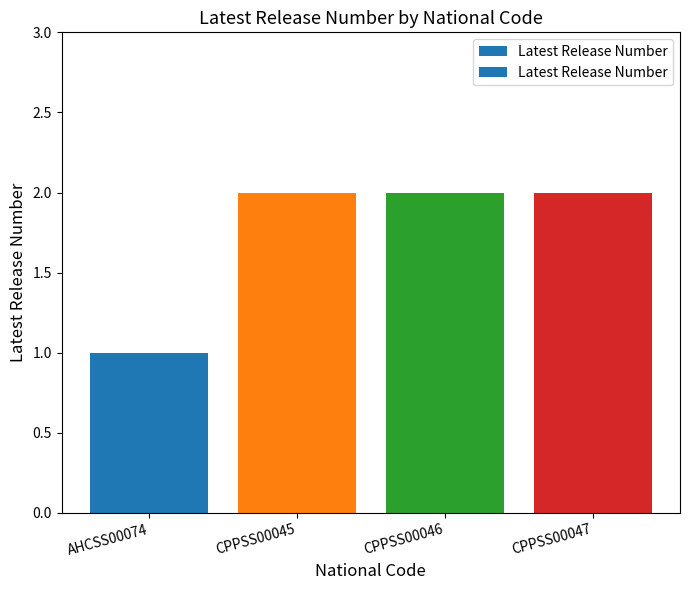

What is the greatest value displayed?

2